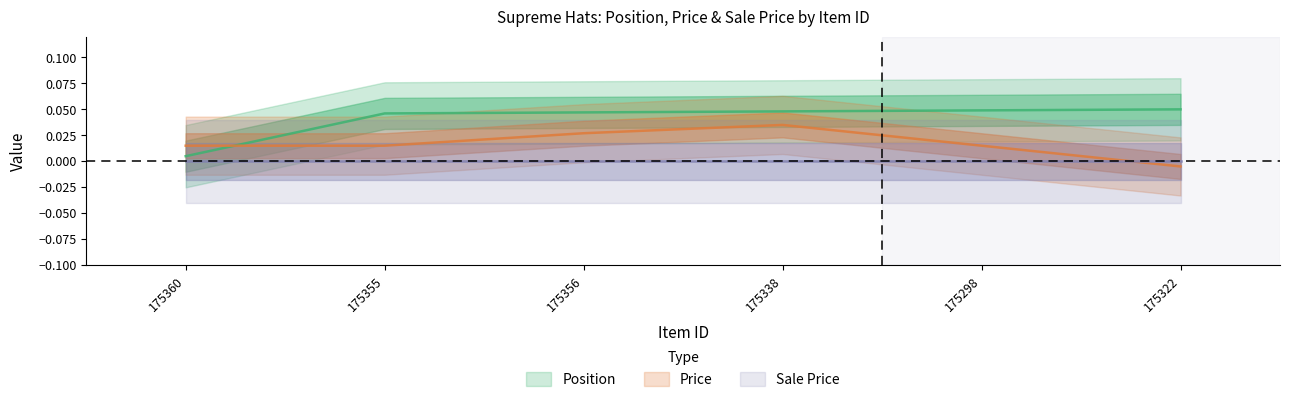

True or false: Position and Price cross at least once.

True